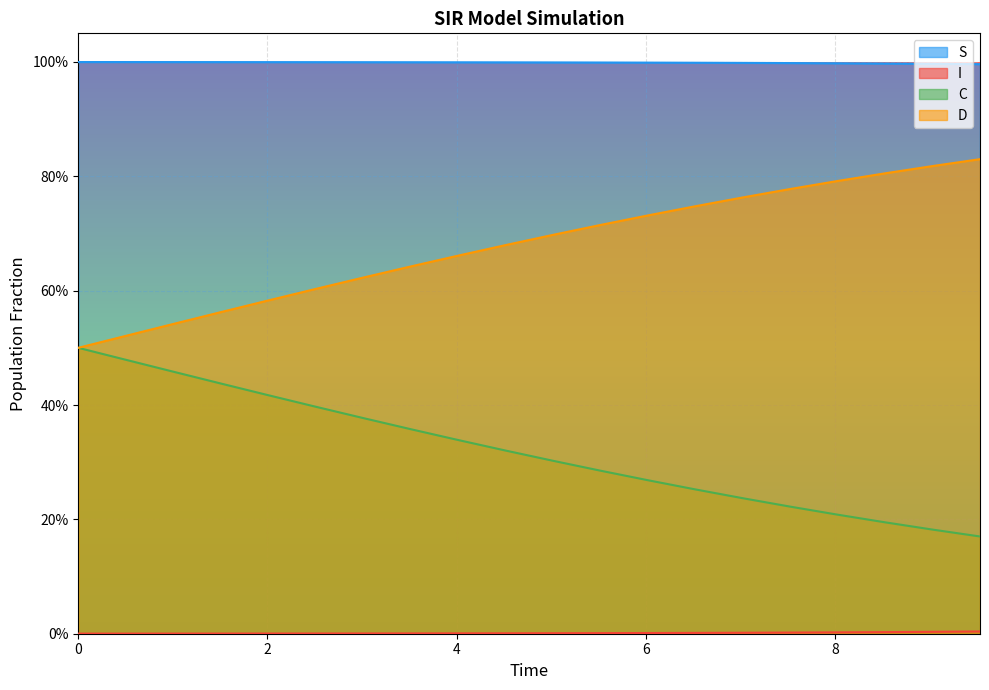

At which label is S closest to 0?

9.531772575250836